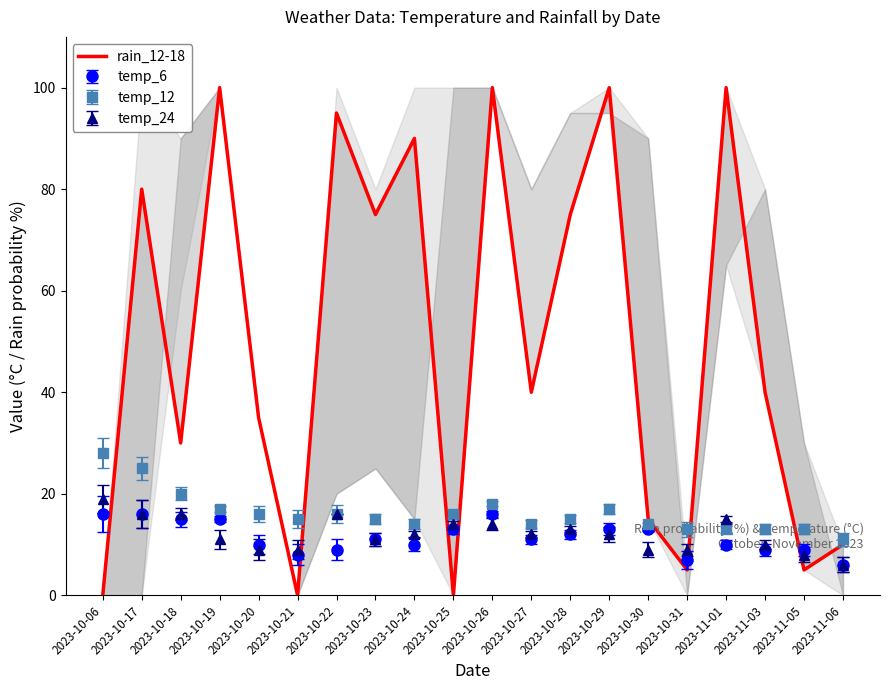

Does the chart display data point markers on the line(s)?

No